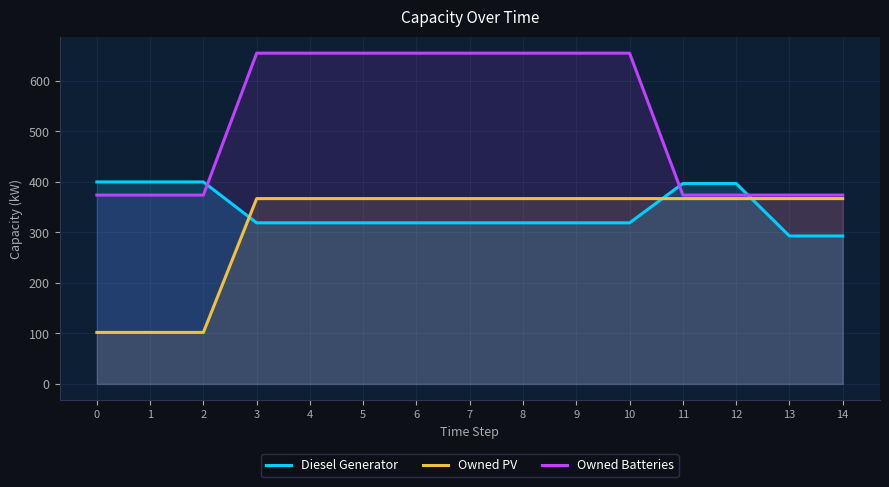

What are all the series names shown in the legend?

Diesel Generator, Owned PV, Owned Batteries